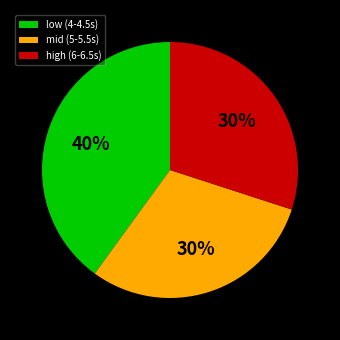

Which has a higher value, low (4-4.5s) or mid (5-5.5s)?

low (4-4.5s)